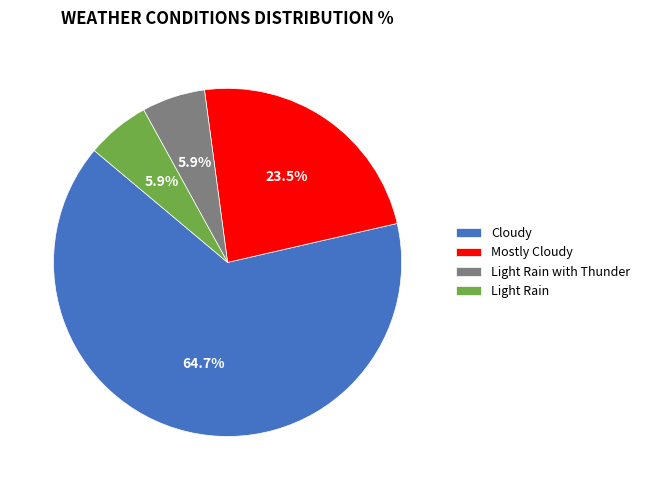

Count the number of slices in the pie.

4